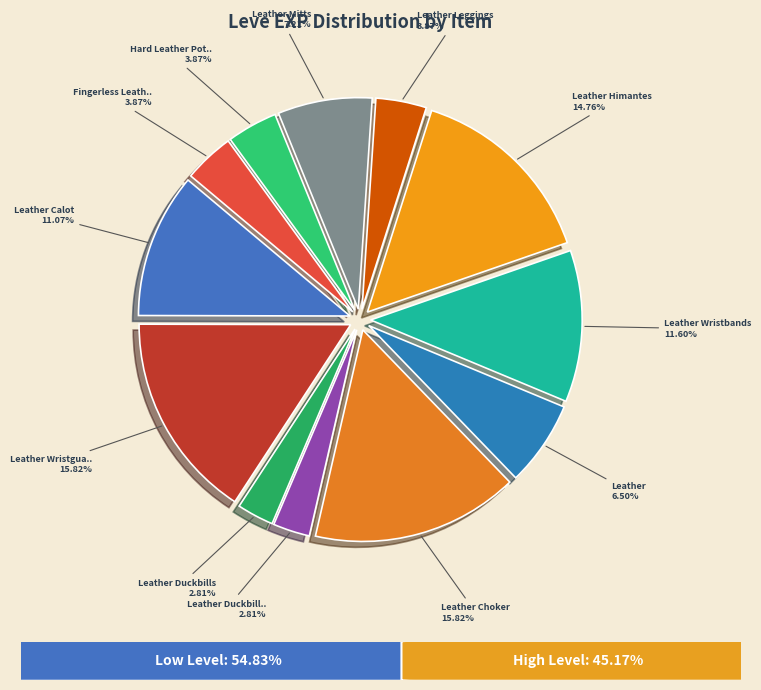

How many segments does this pie chart have?

12